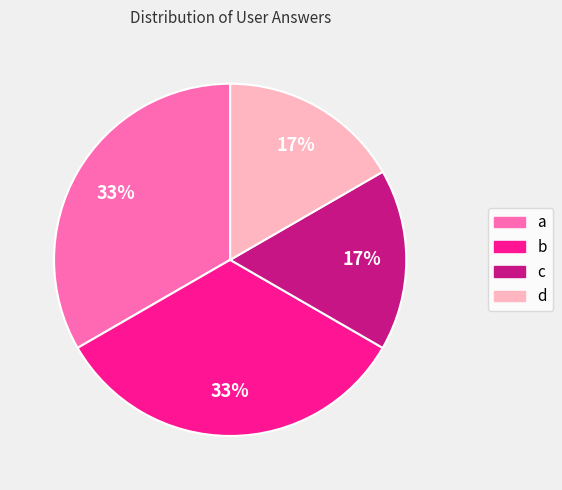

Is it true that b is 24% of the pie?

False